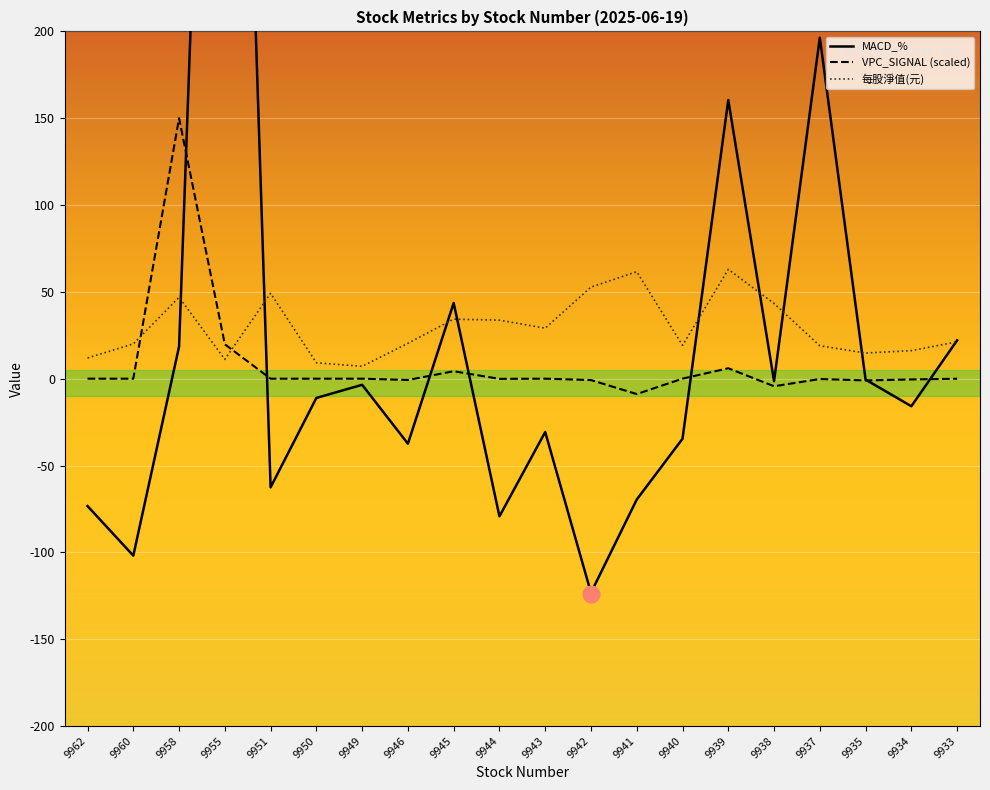

What is the highest value of the VPC_SIGNAL (scaled) series?

150.0